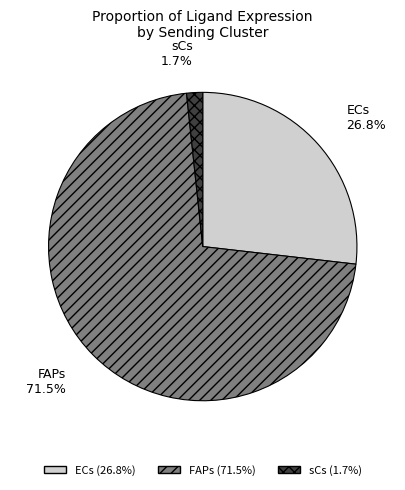

To the nearest percent, what percentage of the pie is sCs?

2%